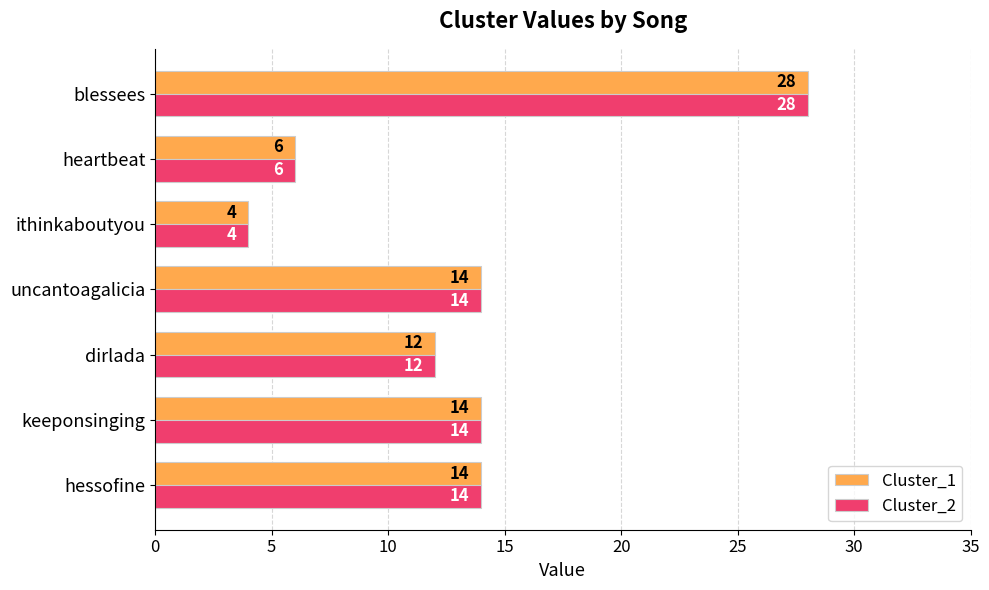

What is the approximate value of Cluster_2 at hessofine?

14